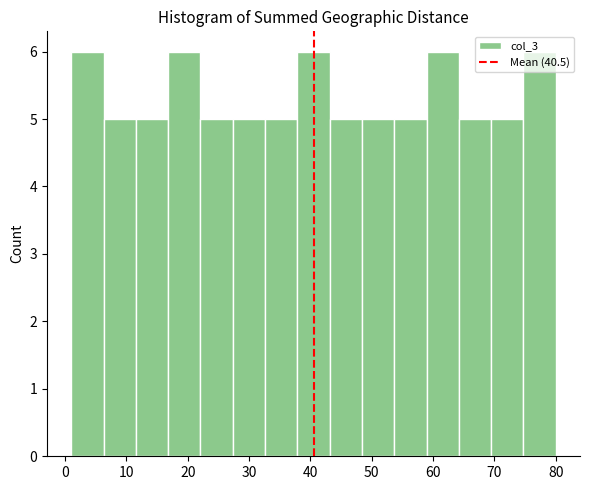

Reading left to right, list every bar in this chart as the range it spans on the x-axis followed by its height. Neither the bar edges nor the heights are printed on the chart, so give them approximately, as read against the axes.

1 to 6: 6
6 to 12: 5
12 to 17: 5
17 to 22: 6
22 to 27: 5
27 to 33: 5
33 to 38: 5
38 to 43: 6
43 to 48: 5
48 to 54: 5
54 to 59: 5
59 to 64: 6
64 to 69: 5
69 to 75: 5
75 to 80: 6